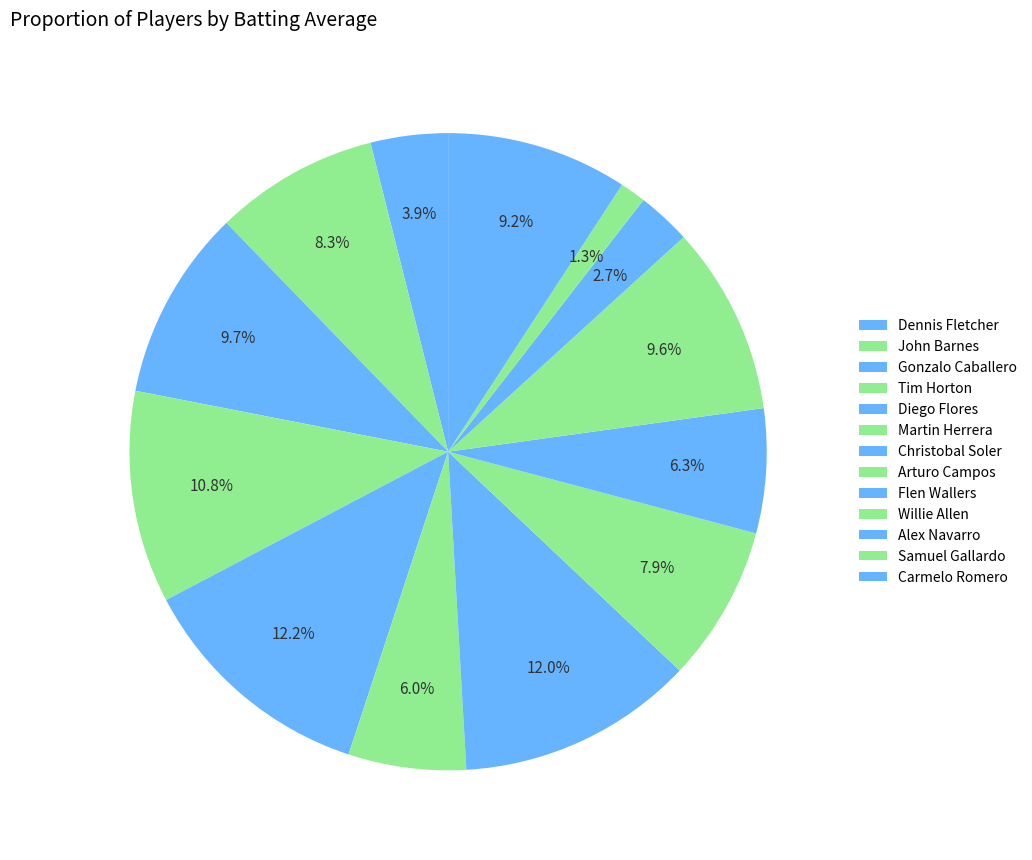

Rank the categories by value from highest to lowest.

Diego Flores, Christobal Soler, Tim Horton, Gonzalo Caballero, Willie Allen, Carmelo Romero, John Barnes, Arturo Campos, Flen Wallers, Martin Herrera, Dennis Fletcher, Alex Navarro, Samuel Gallardo